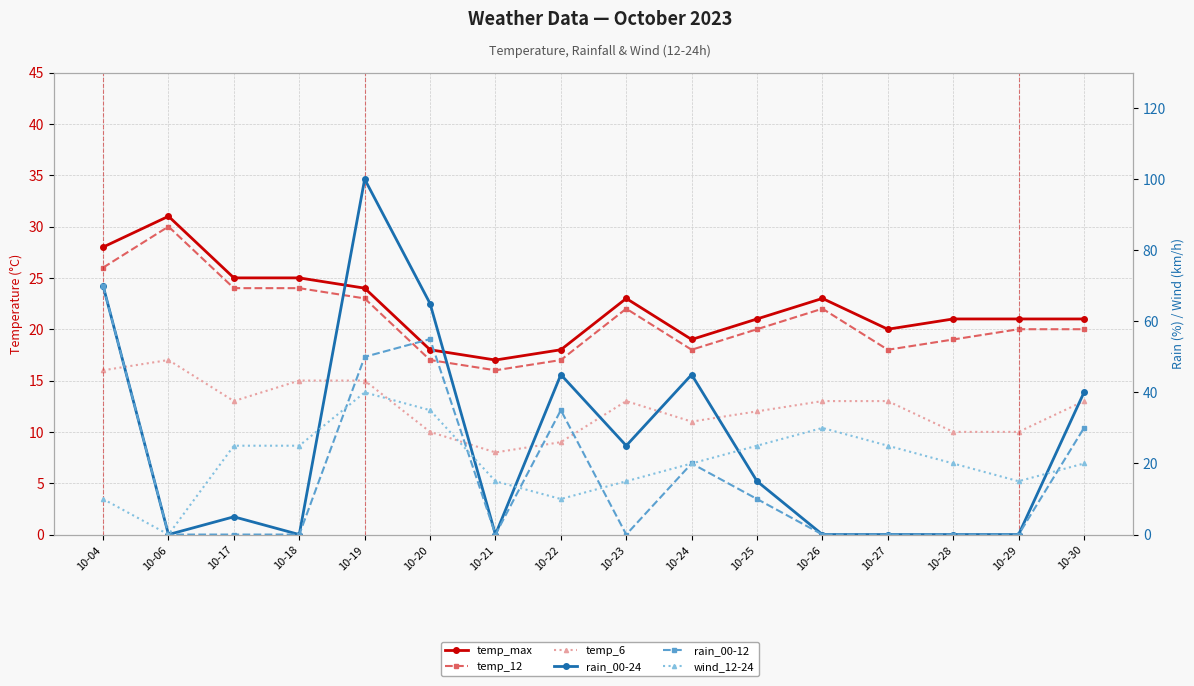

The value of temp_max at 10-26 is 23. True or false?

True